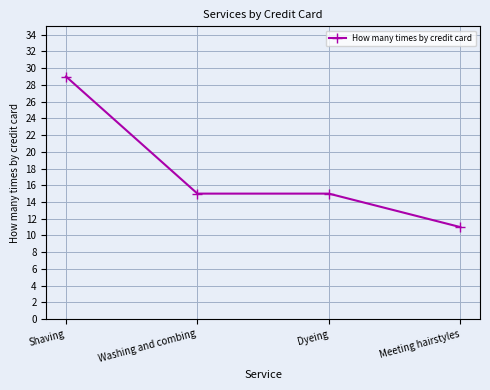

True or false: there are more than 2 points higher than both neighbors.

False